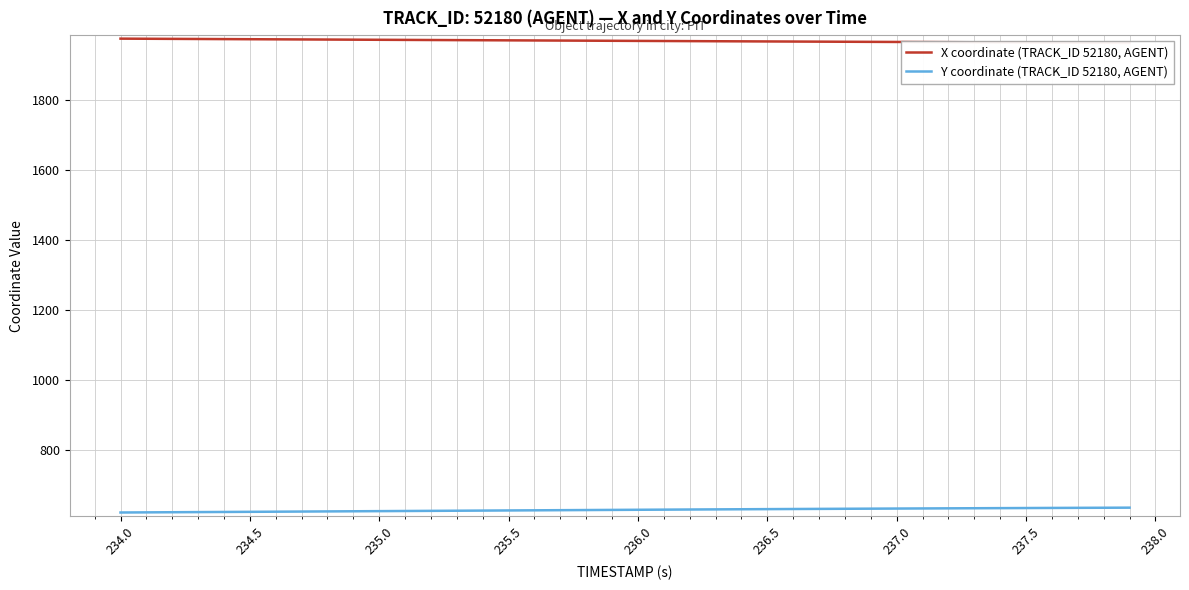

List the series in order of their peak value, lowest first.

Y coordinate (TRACK_ID 52180, AGENT), X coordinate (TRACK_ID 52180, AGENT)